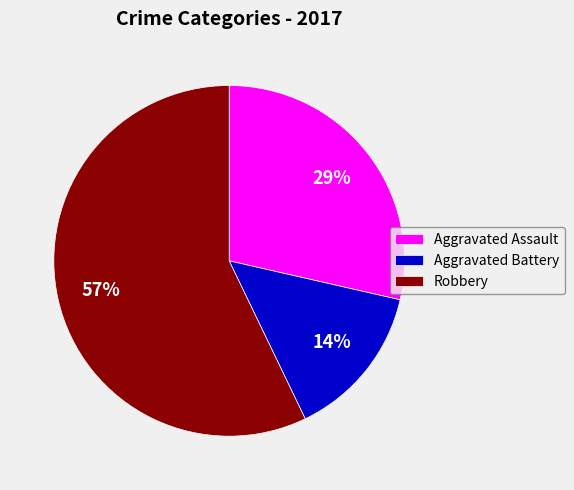

To the nearest percent, what is the average slice percentage?

33%